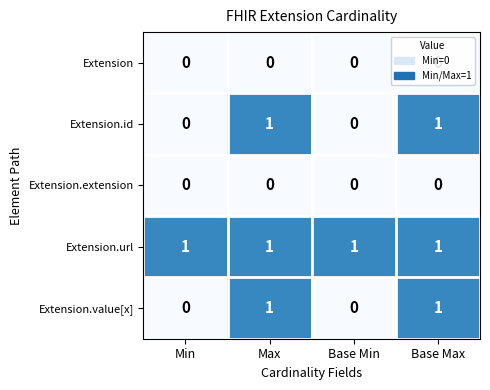

At how many categories does at least one series exceed 0?

4